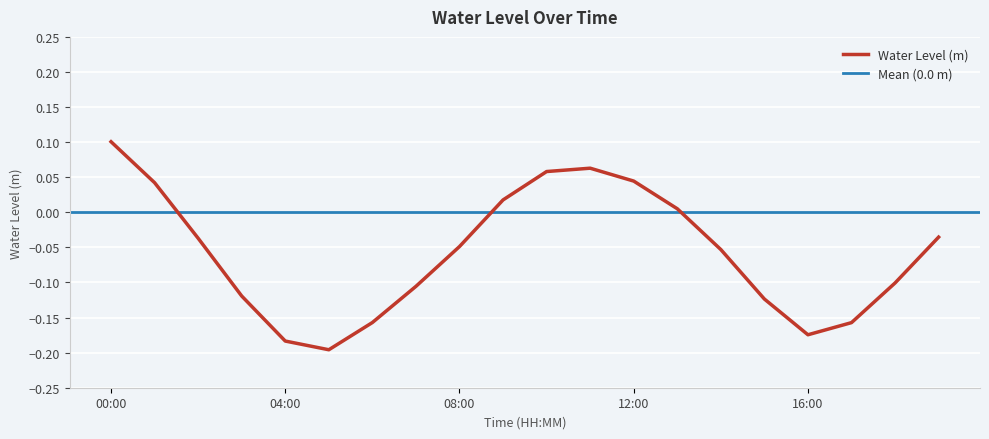

True or false: the data shows -0.2 at 2025-04-08 18:00.

False